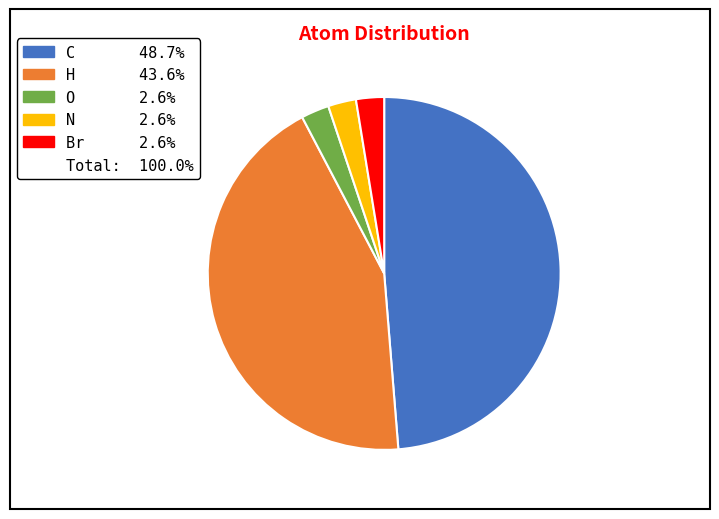

Is there any slice that represents more than half of the pie?

No